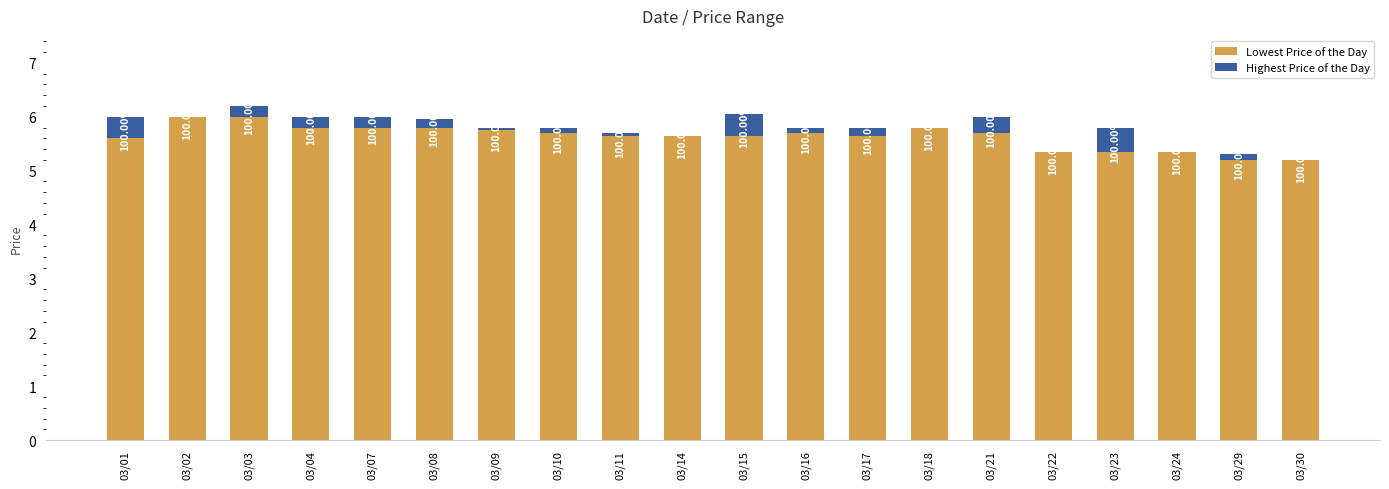

Rank the series at 03/09 from lowest to highest value.

Highest Price of the Day, Lowest Price of the Day